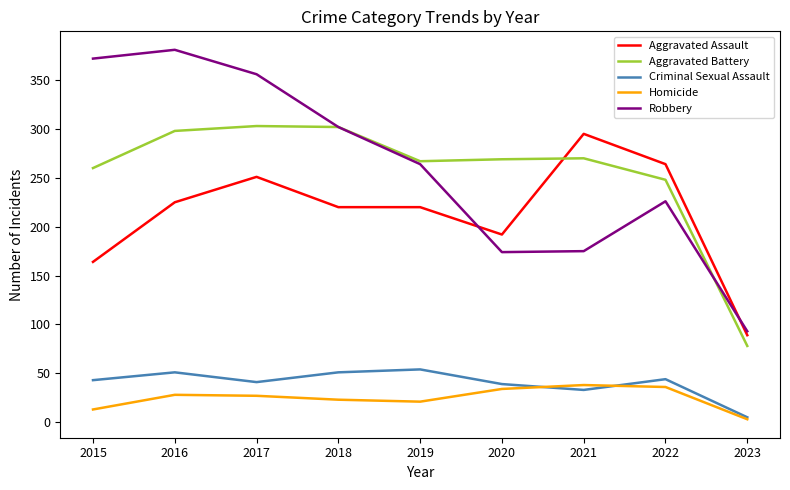

Which series has the widest spread of values?

Robbery